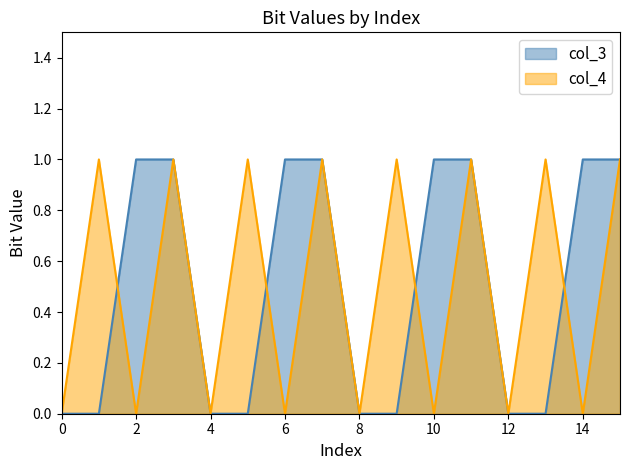

How many values in the col_3 series are below 1?

8